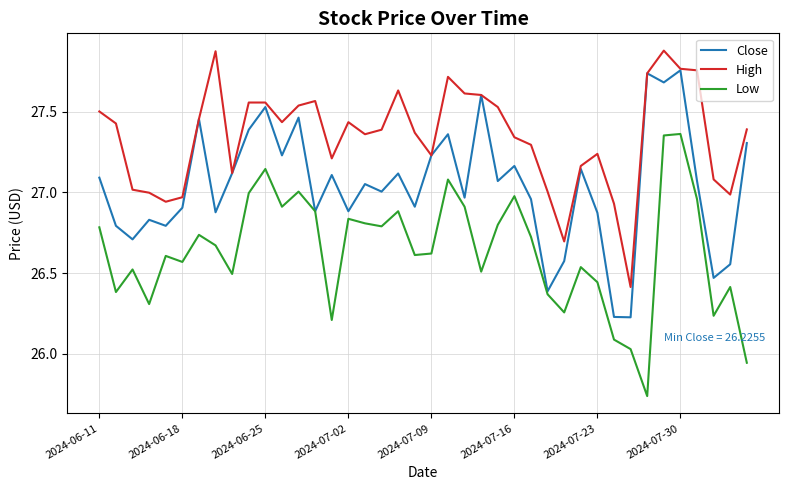

In Close, how many points are higher than both neighbors (excluding endpoints)?

13